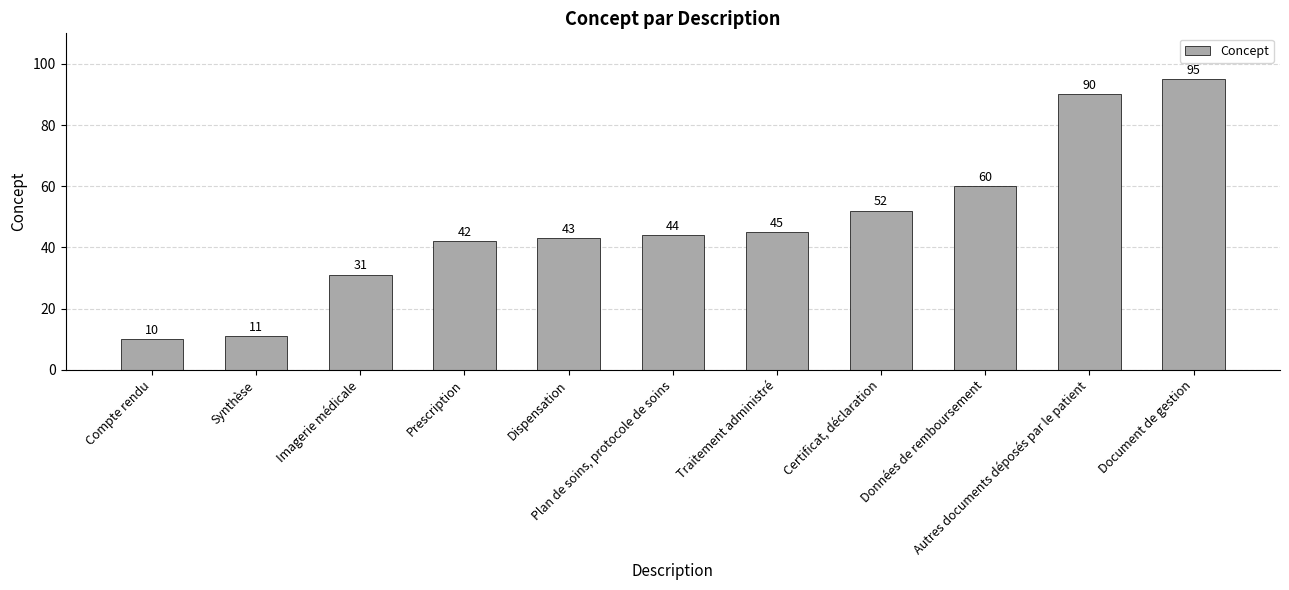

What is the ratio of the value at Document de gestion to the value at Plan de soins, protocole de soins?

2.2